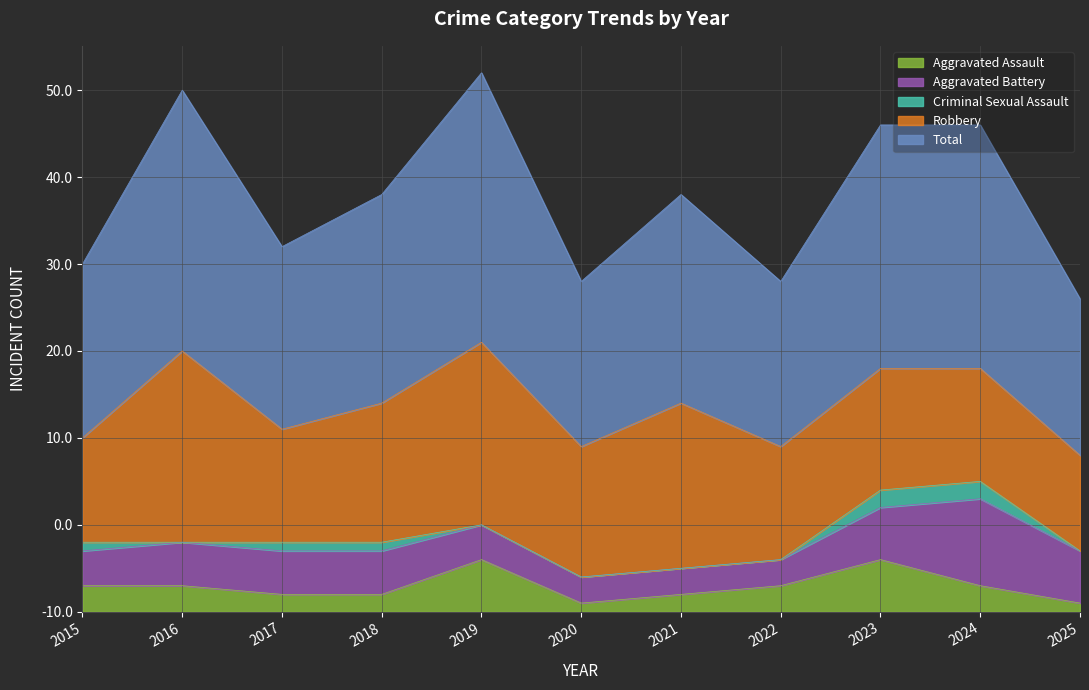

How many interior local valleys does the Robbery series have?

3